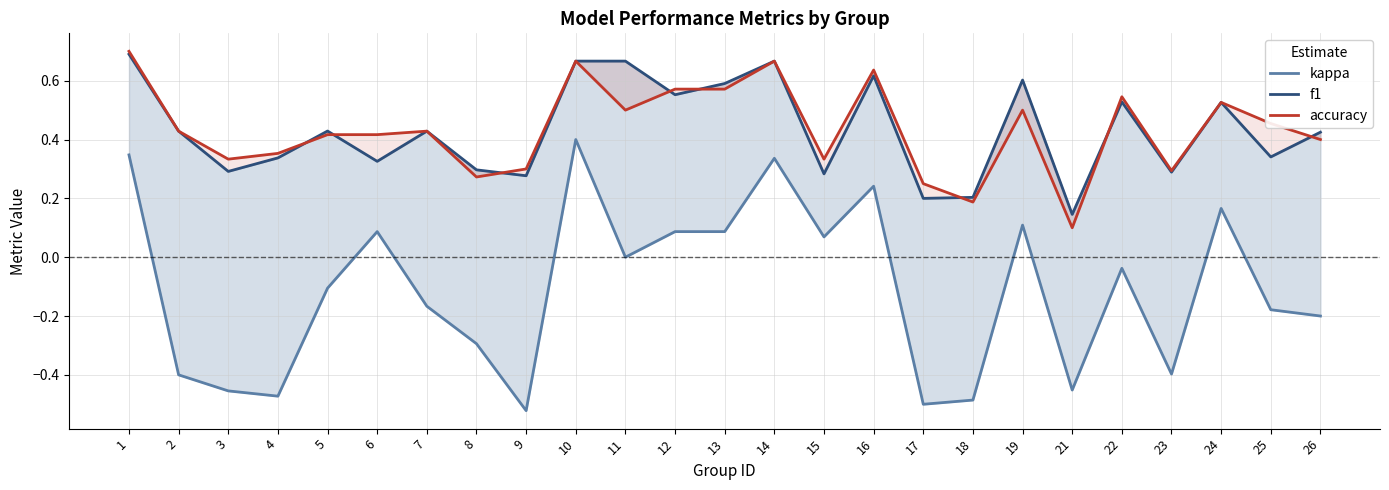

What is the sum of the kappa values at 7 and 3?

-0.6